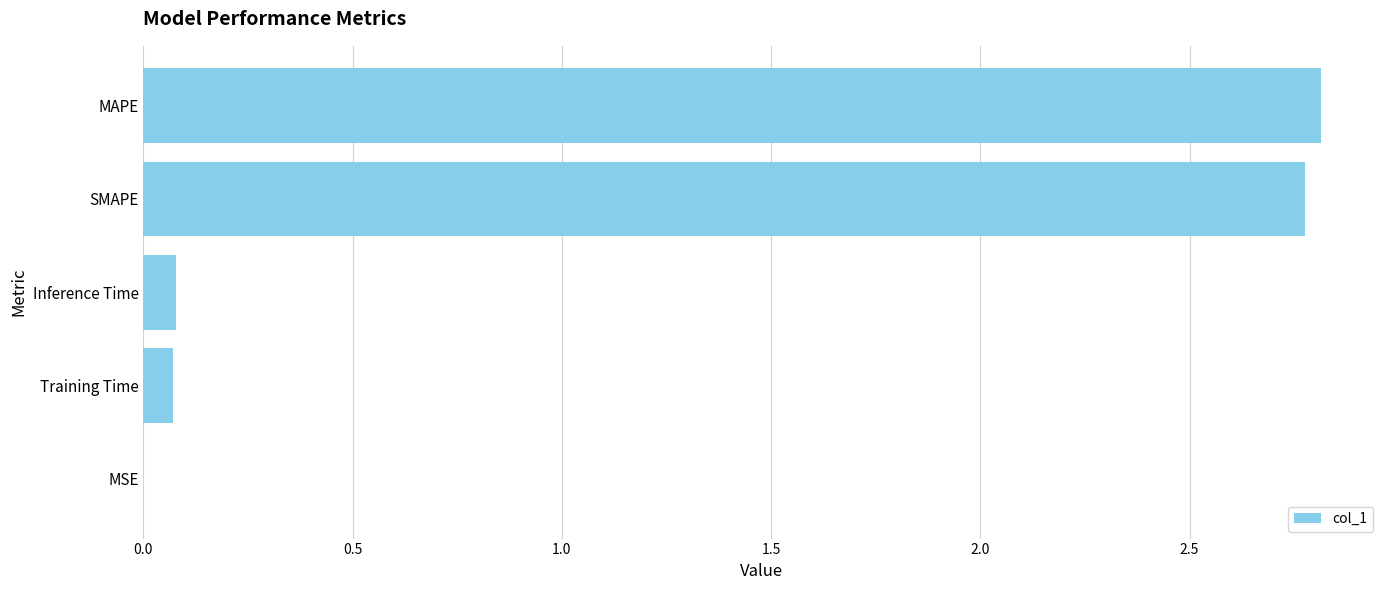

How many categories are shown in the chart?

5